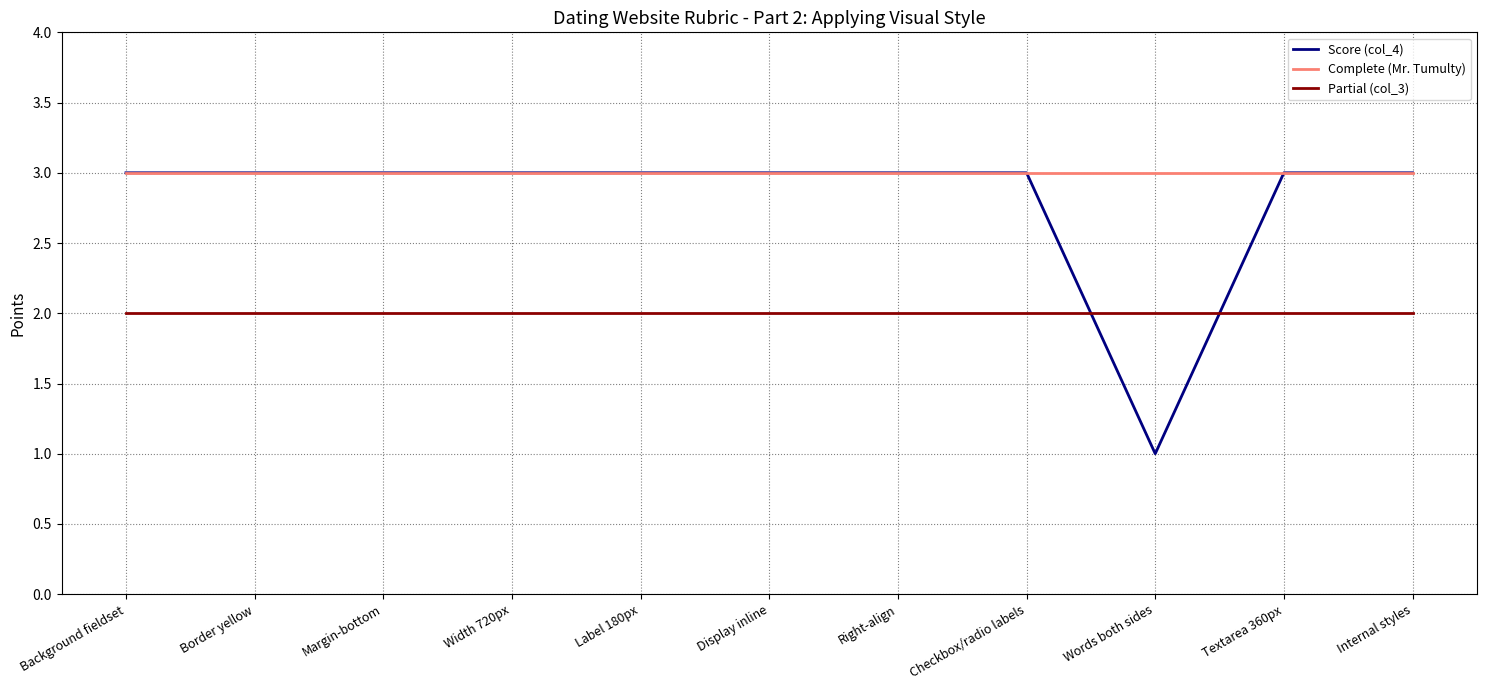

True or false: Partial (col_3) and Complete (Mr. Tumulty) intersect in this chart.

False